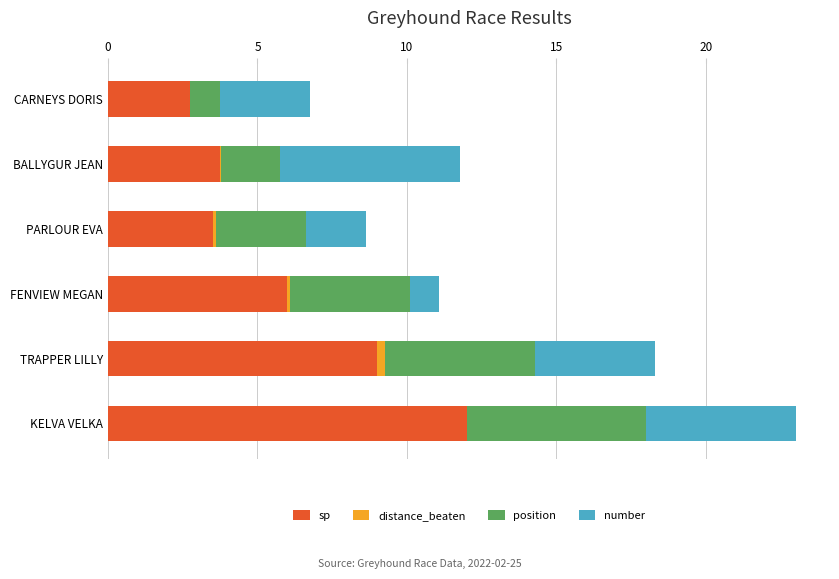

At which label does sp reach its peak?

KELVA VELKA